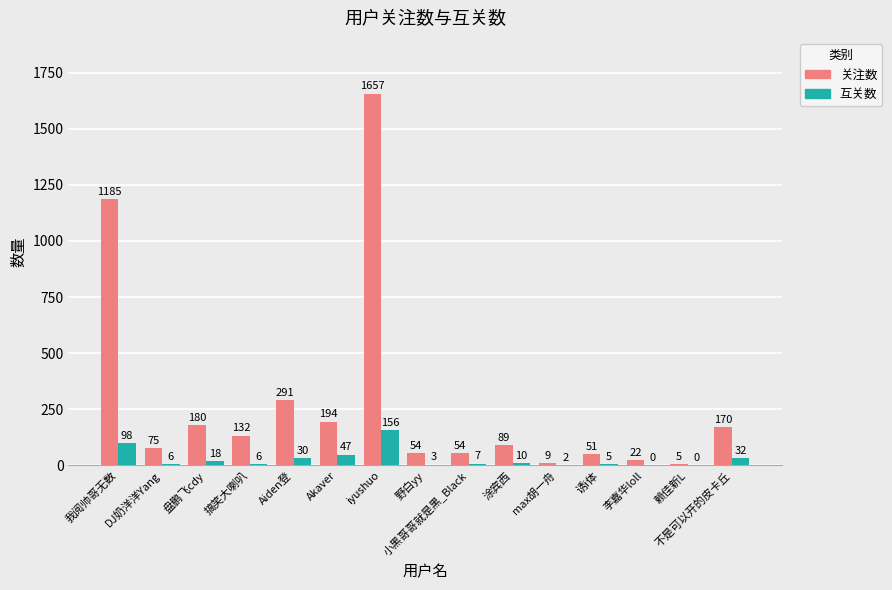

What is the sum of all 互关数 values?

420